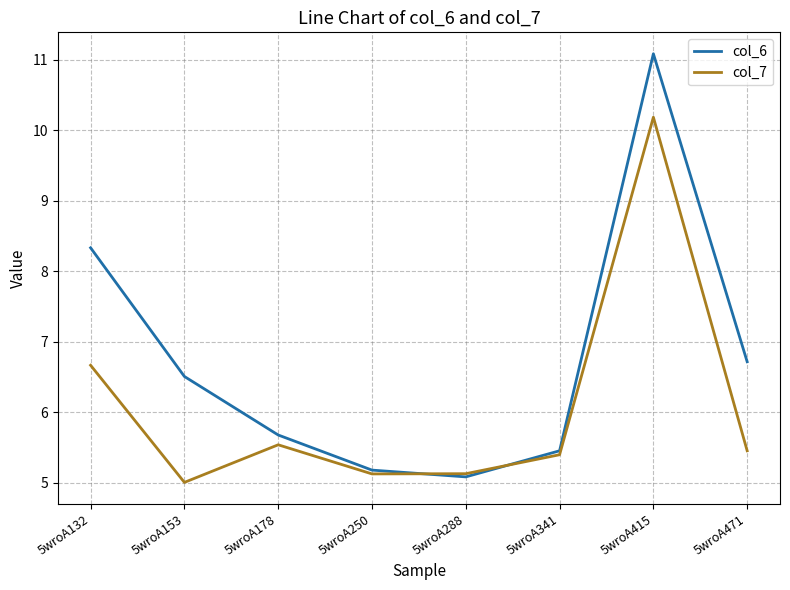

How many interior local peaks does the col_6 series have?

1